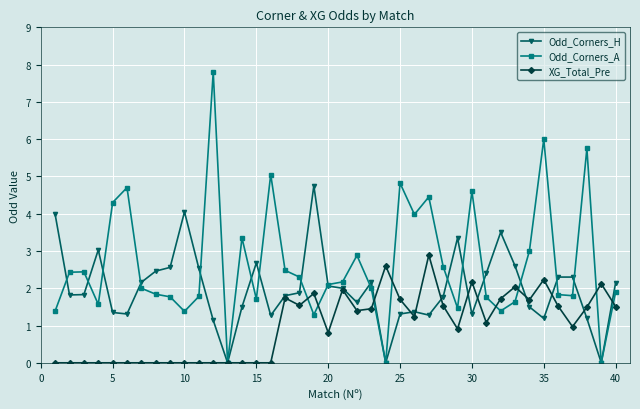

What is the value of the Odd_Corners_H point at the 4th from the left?

3.0